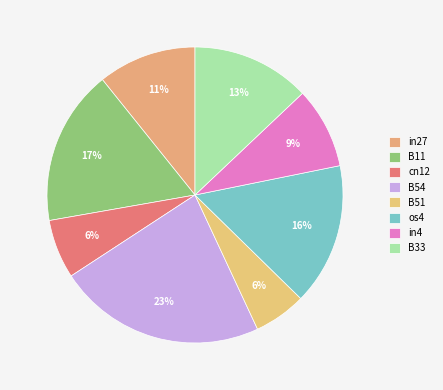

What percentage is NOT represented by os4?

84.5%